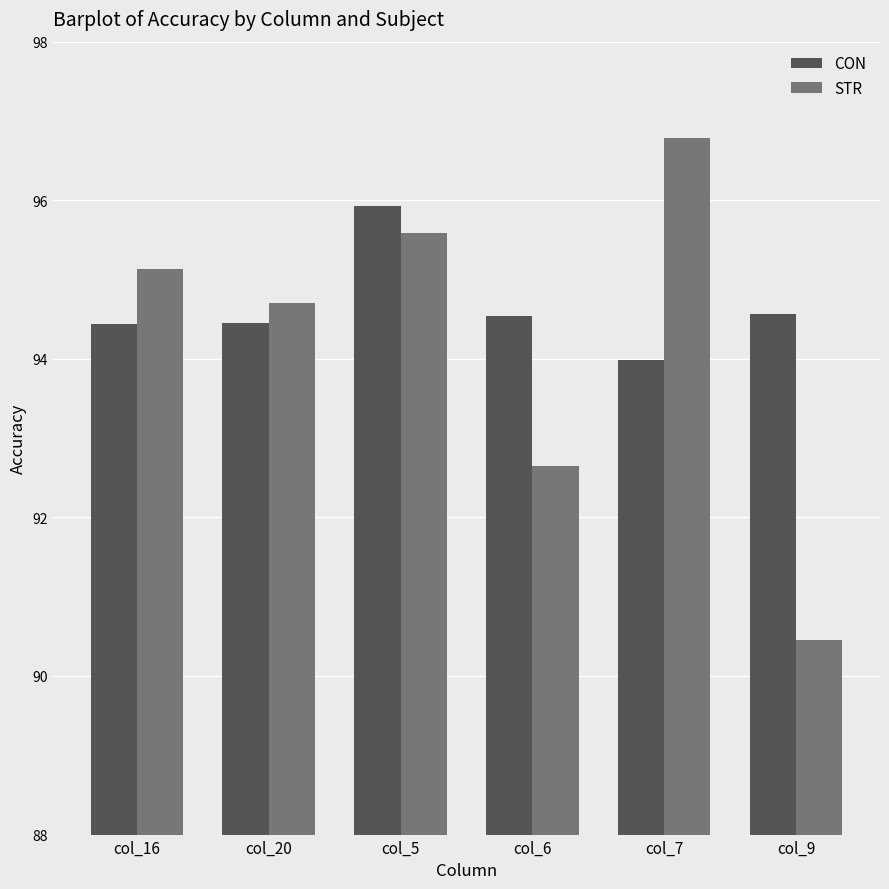

At which label does CON reach its minimum?

col_7